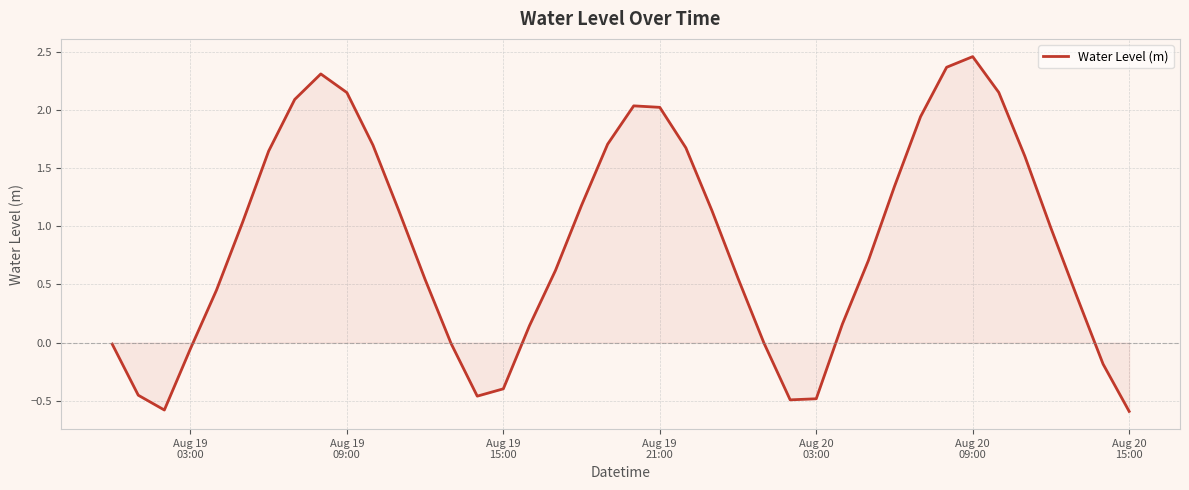

What is the smallest value displayed?

-0.6